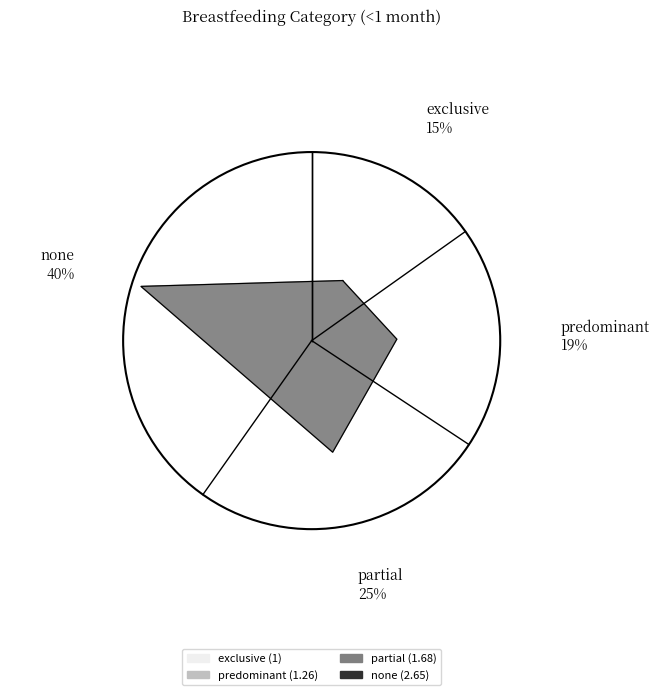

Is there any slice that represents more than half of the pie?

No